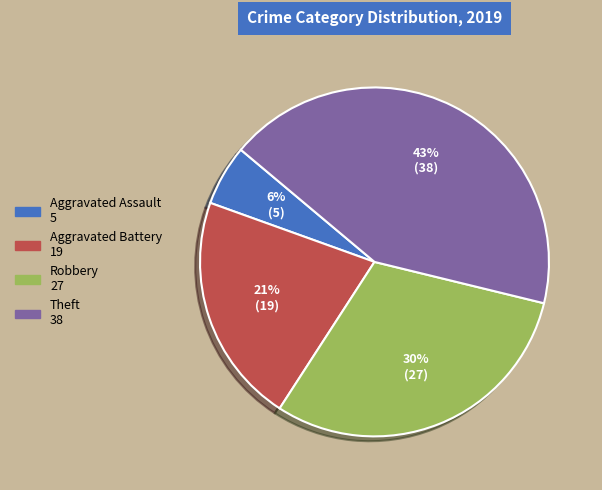

Do Aggravated Battery and Theft together represent more than half of the pie?

Yes